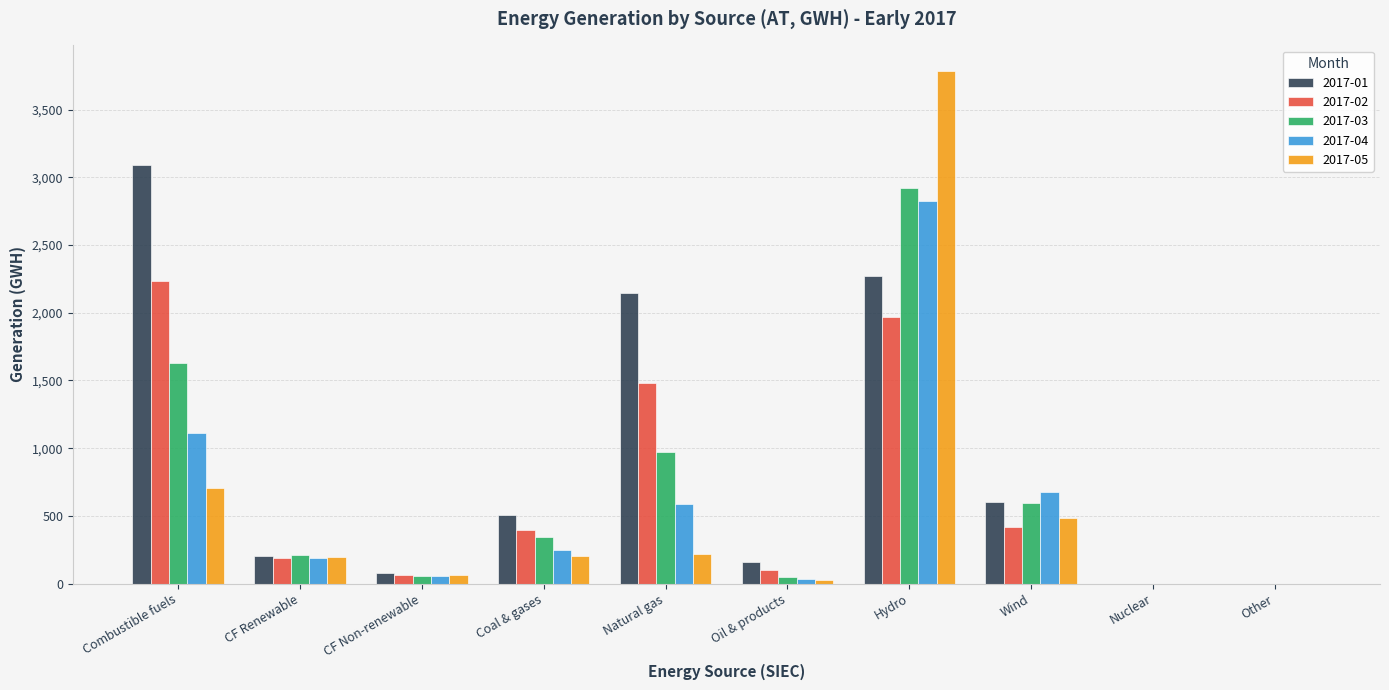

Which label corresponds to the largest value in the chart?

Hydro